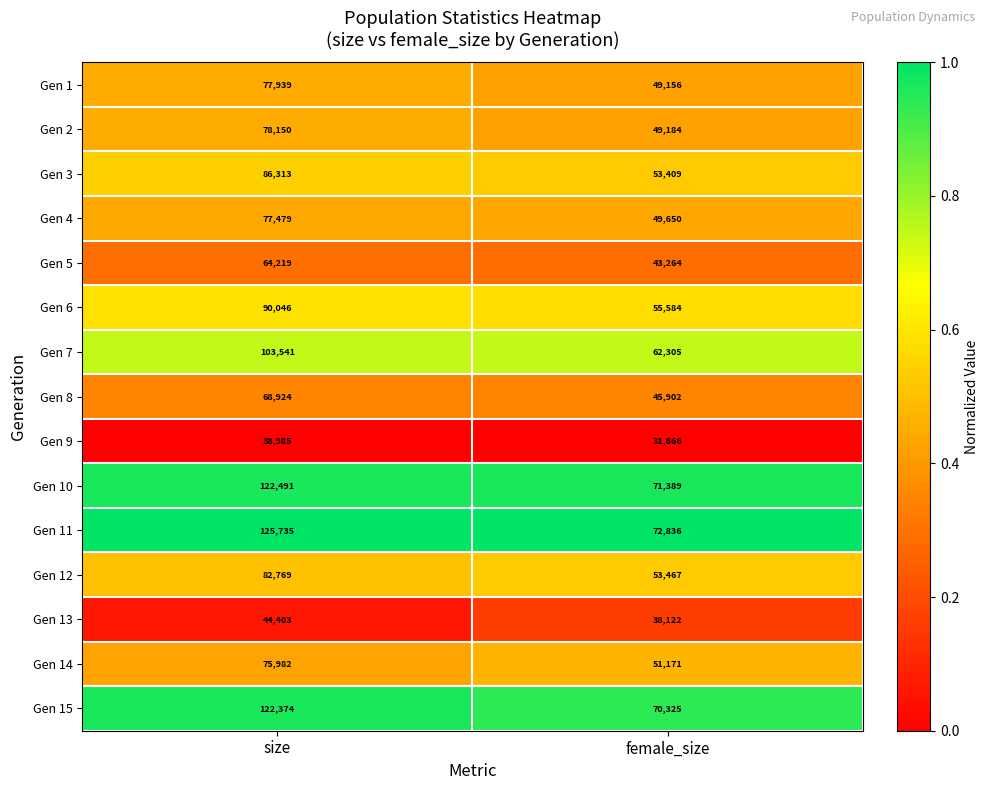

What is the greatest value displayed?

125735